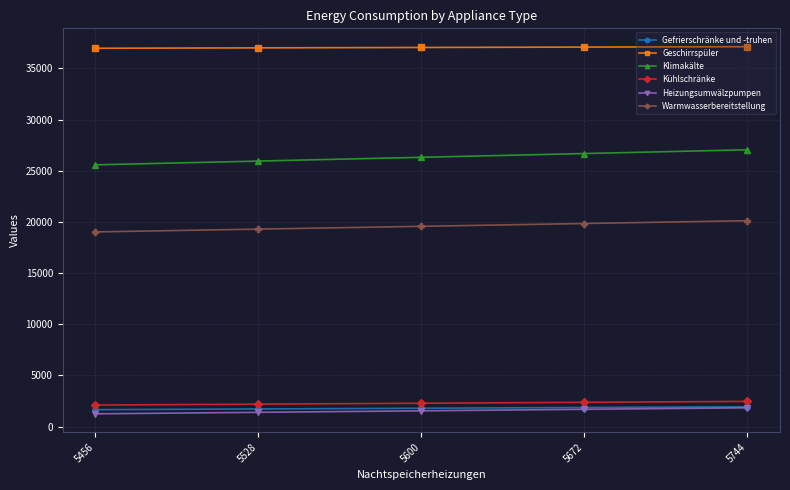

What is the value of the Warmwasserbereitstellung point at the 5th from the left?

20123.1